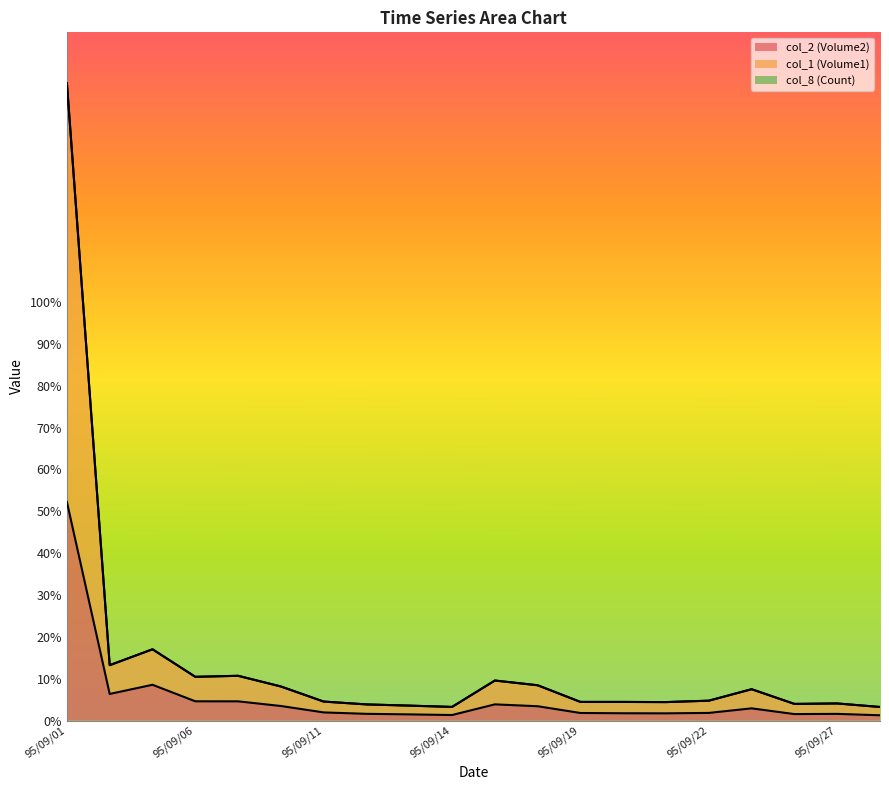

The col_1 (Volume1) series shows 1.5 at 95/09/26. True or false?

False